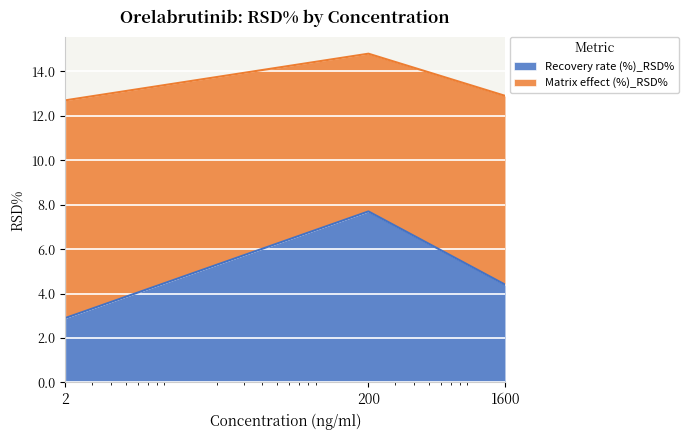

What is the difference between the maximum and minimum values?

4.8